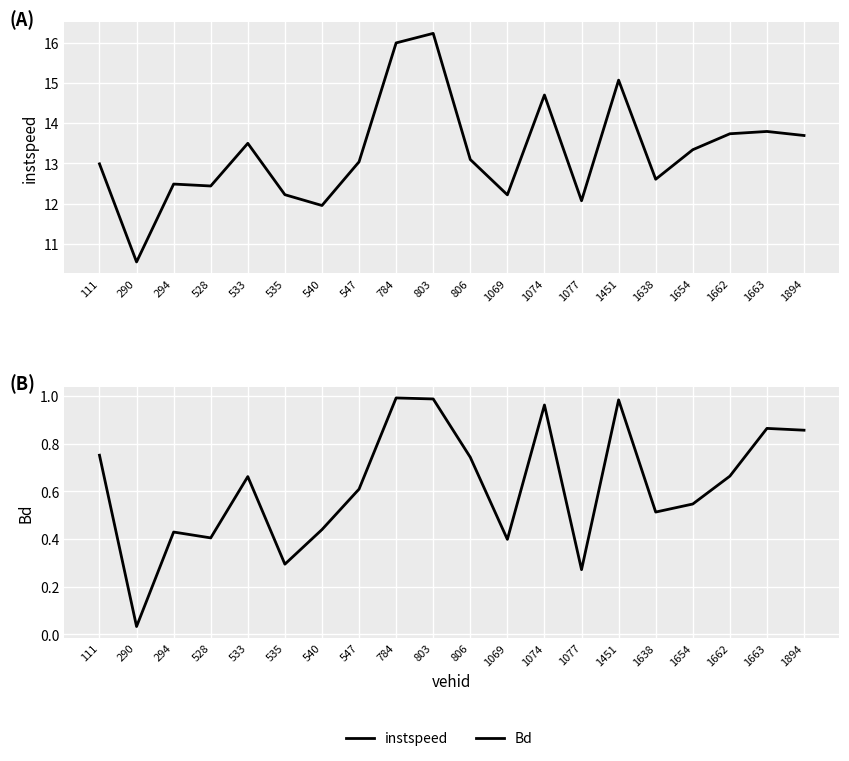

True or false: instspeed has a value of 10.5 at 290.

True